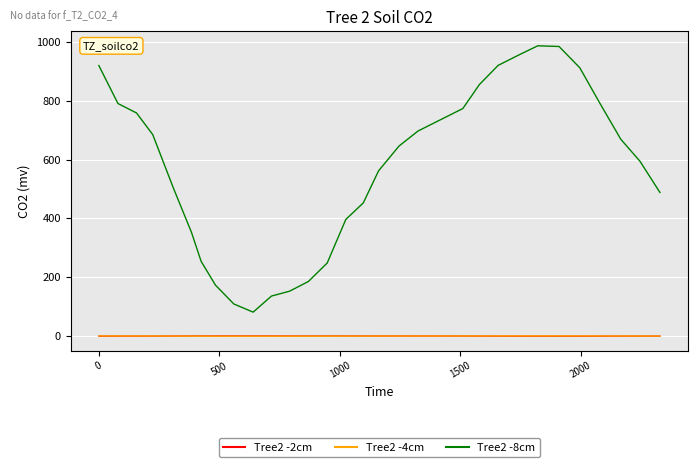

True or false: Tree2 -8cm and Tree2 -2cm intersect in this chart.

False